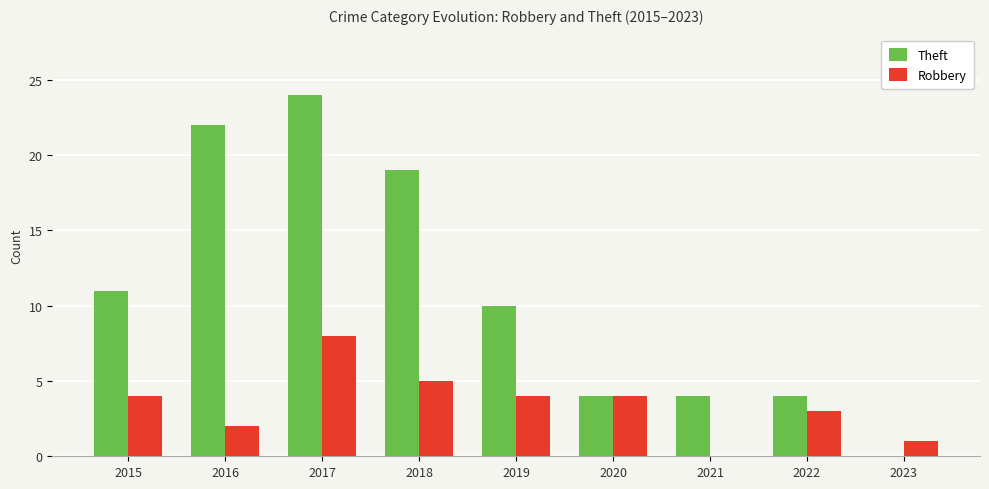

Does the chart contain stacked bars?

No